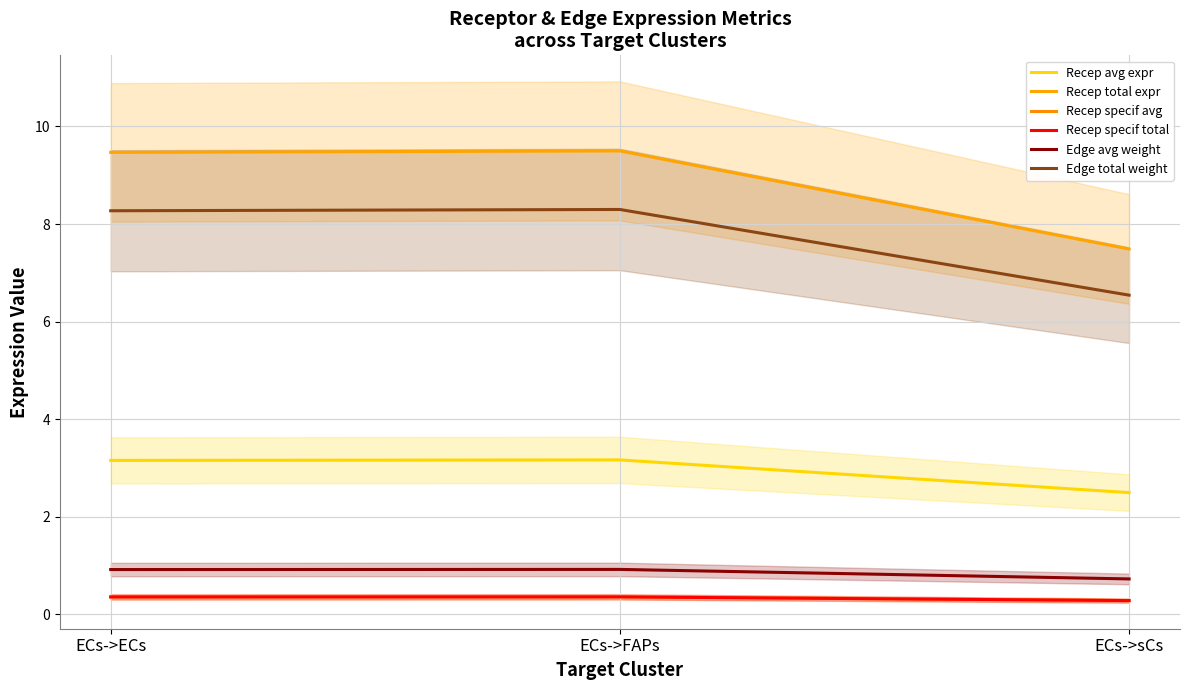

At which category does the chart reach its minimum across all series?

ECs->sCs